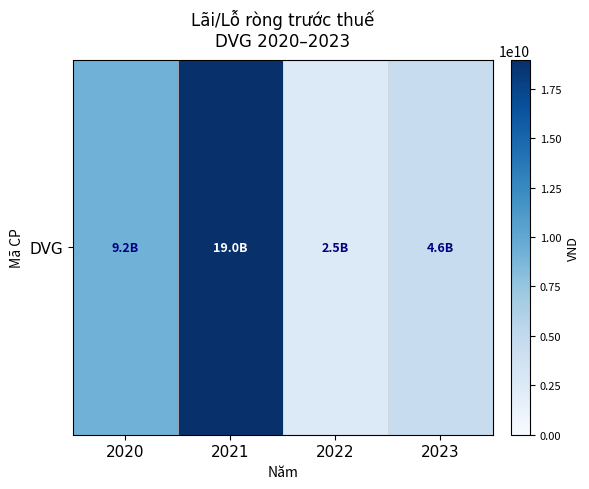

What is the change in value from 2020 to 2023?

-4650395760